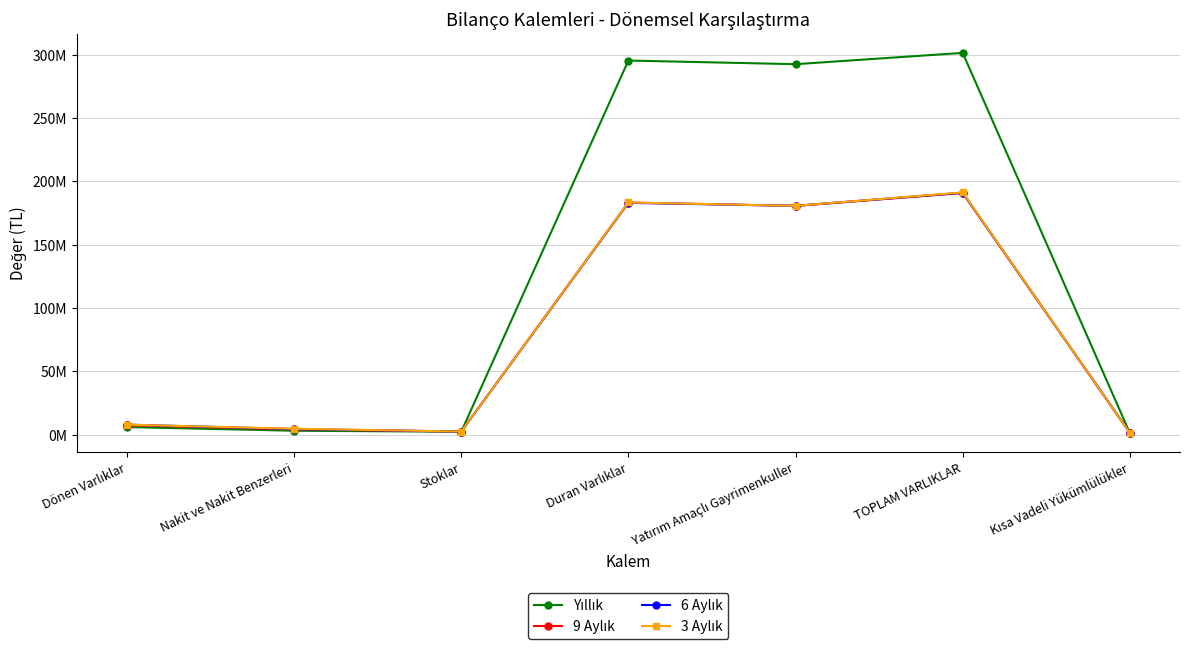

Which series has the widest spread of values?

Yıllık